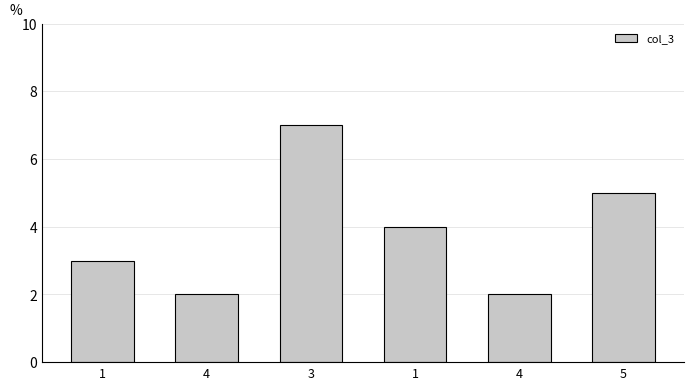

What is the sum of the values at 4 and 1?

6